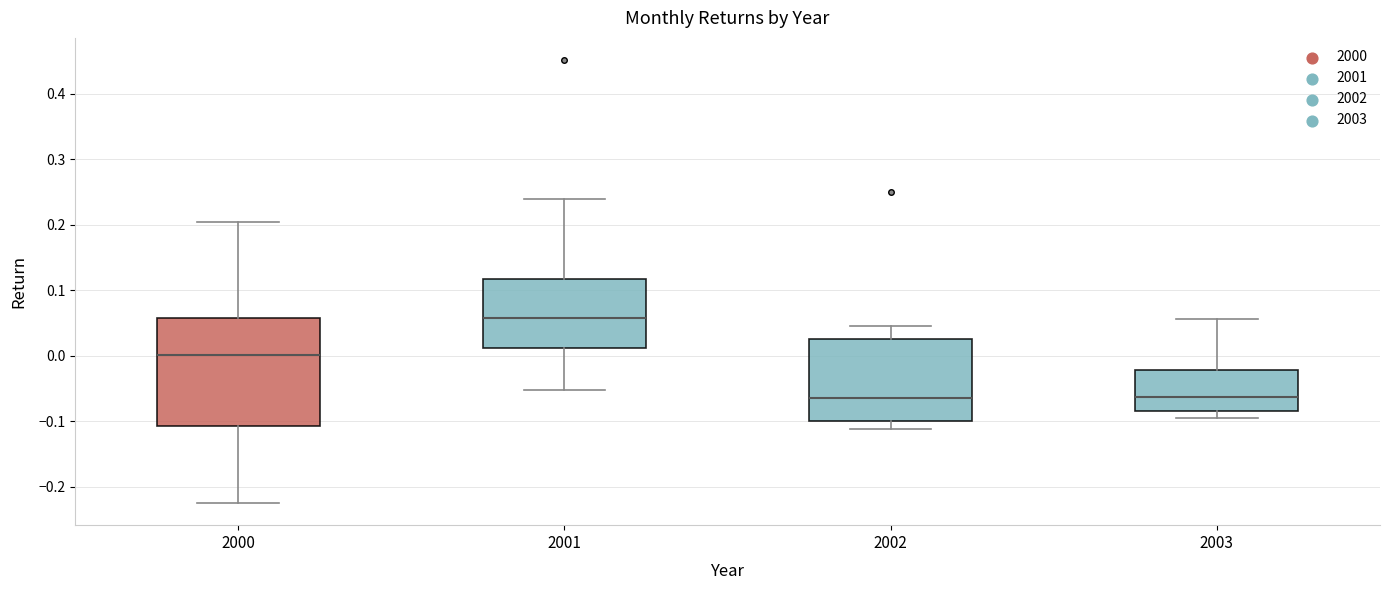

Reading left to right, transcribe this box plot: for each box, give where its median line is, the range the box spans, and where its two whiskers end, as read against the y-axis. The values are not printed on the chart, so give them approximately, as read against the axis.

2000: median 0.00, box -0.11 to 0.06, whiskers -0.22 to 0.20
2001: median 0.06, box 0.01 to 0.12, whiskers -0.05 to 0.24
2002: median -0.06, box -0.10 to 0.02, whiskers -0.11 to 0.05
2003: median -0.06, box -0.08 to -0.02, whiskers -0.10 to 0.06